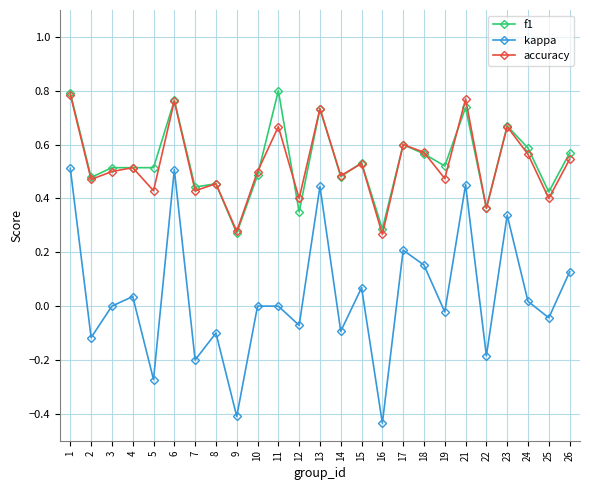

The kappa series shows 0.1 at 17. True or false?

False